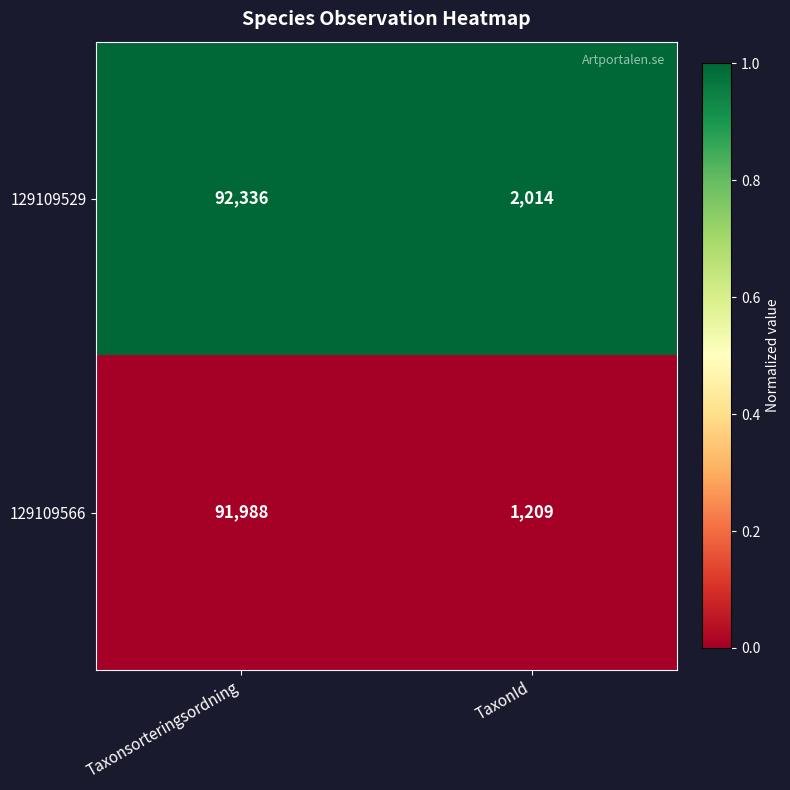

Rank the series at Taxonsorteringsordning from highest to lowest value.

129109529, 129109566